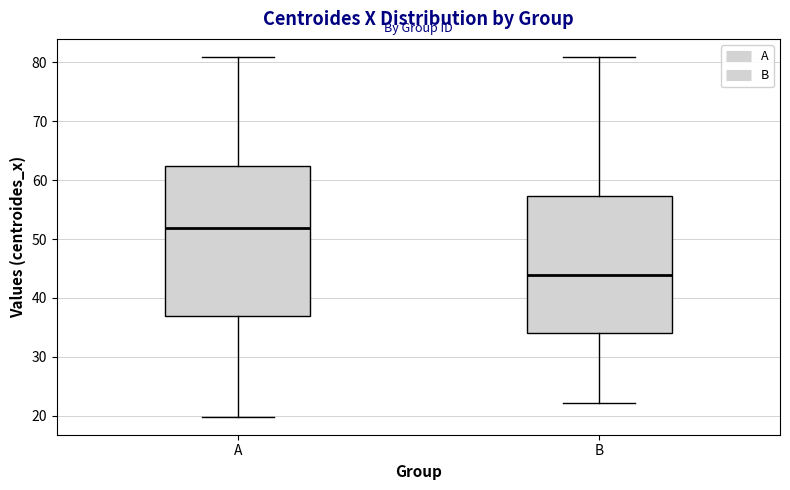

Reading left to right, read every box against the y-axis: the position of its median line, the range the box covers, and the ends of its whiskers. The values are not printed on the chart, so give them approximately, as read against the axis.

A: median 52, box 37 to 62, whiskers 20 to 81
B: median 44, box 34 to 57, whiskers 22 to 81